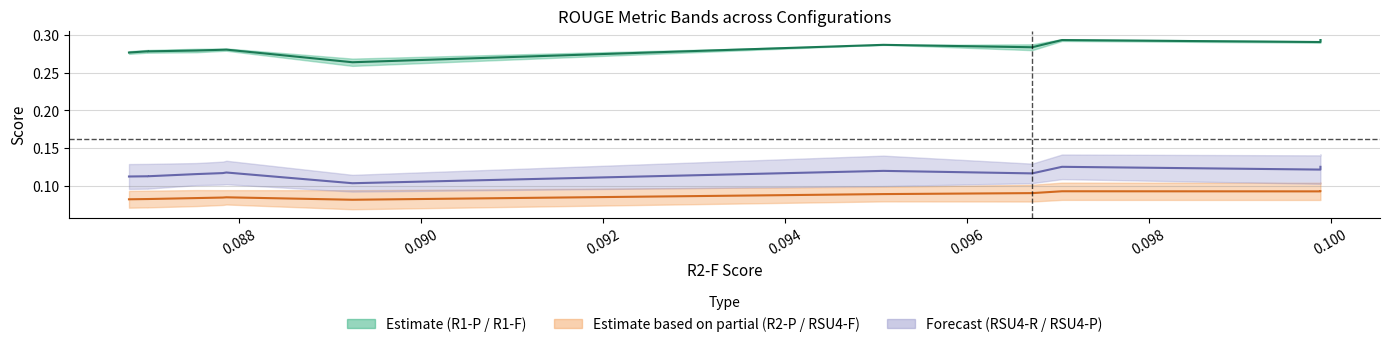

Reading left to right, list all the values displayed in this chart.

R1 Mid: 0.3	0.3	0.3	0.3	0.3	0.3	0.3	0.3	0.3	0.3	0.3	0.3
R2-P Mid: 0.1	0.1	0.1	0.1	0.1	0.1	0.1	0.1	0.1	0.1	0.1	0.1
RSU4 Mid: 0.1	0.1	0.1	0.1	0.1	0.1	0.1	0.1	0.1	0.1	0.1	0.1